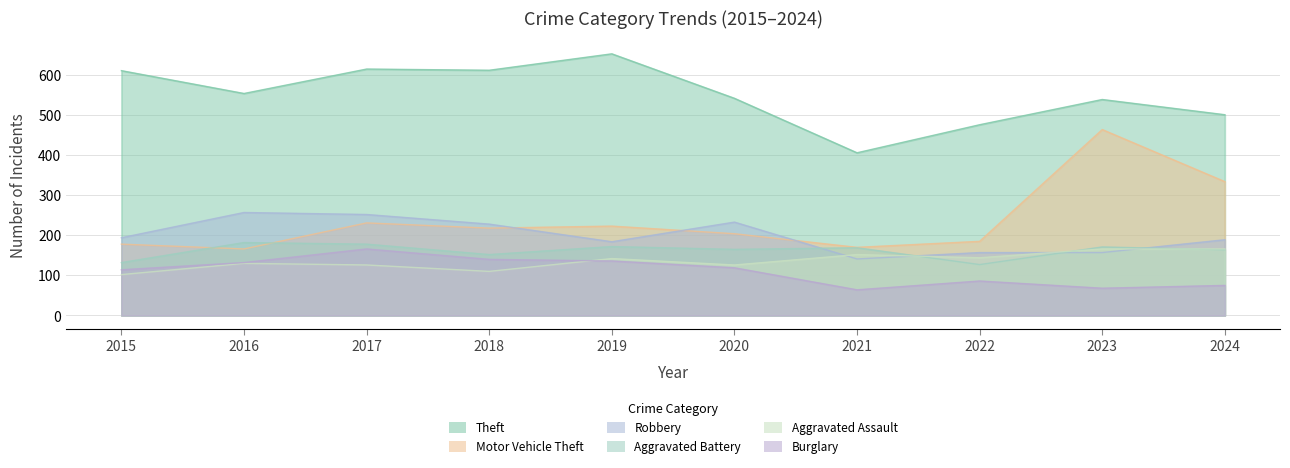

Read the Motor Vehicle Theft value at 2024.

334